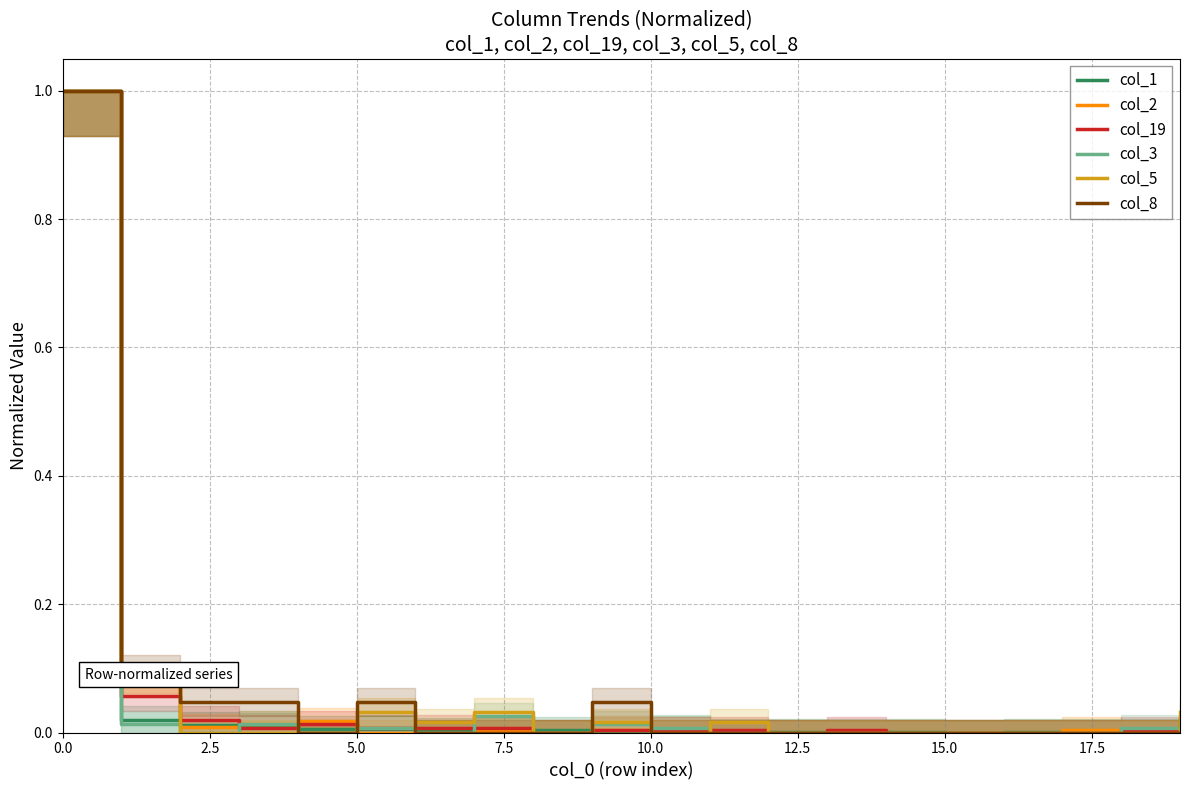

Reading left to right, extract all data points from this chart.

col_1: 1.0	0.0	0.0	0.0	0.0	0.0	0.0	0.0	0.0	0.0	0.0	0.0	0.0	0.0	0.0	0.0	0.0	0.0	0.0	0.0
col_2: 1.0	0.1	0.0	0.0	0.0	0.0	0.0	0.0	0.0	0.0	0.0	0.0	0.0	0.0	0.0	0.0	0.0	0.0	0.0	0.0
col_19: 1.0	0.1	0.0	0.0	0.0	0.0	0.0	0.0	0.0	0.0	0.0	0.0	0.0	0.0	0.0	0.0	0.0	0.0	0.0	0.0
col_3: 1.0	0.0	0.0	0.0	0.0	0.0	0.0	0.0	0.0	0.0	0.0	0.0	0.0	0.0	0.0	0.0	0.0	0.0	0.0	0.0
col_5: 1.0	0.1	0.0	0.0	0.0	0.0	0.0	0.0	0.0	0.0	0.0	0.0	0.0	0.0	0.0	0.0	0.0	0.0	0.0	0.0
col_8: 1.0	0.1	0.0	0.0	0.0	0.0	0.0	0.0	0.0	0.0	0.0	0.0	0.0	0.0	0.0	0.0	0.0	0.0	0.0	0.0